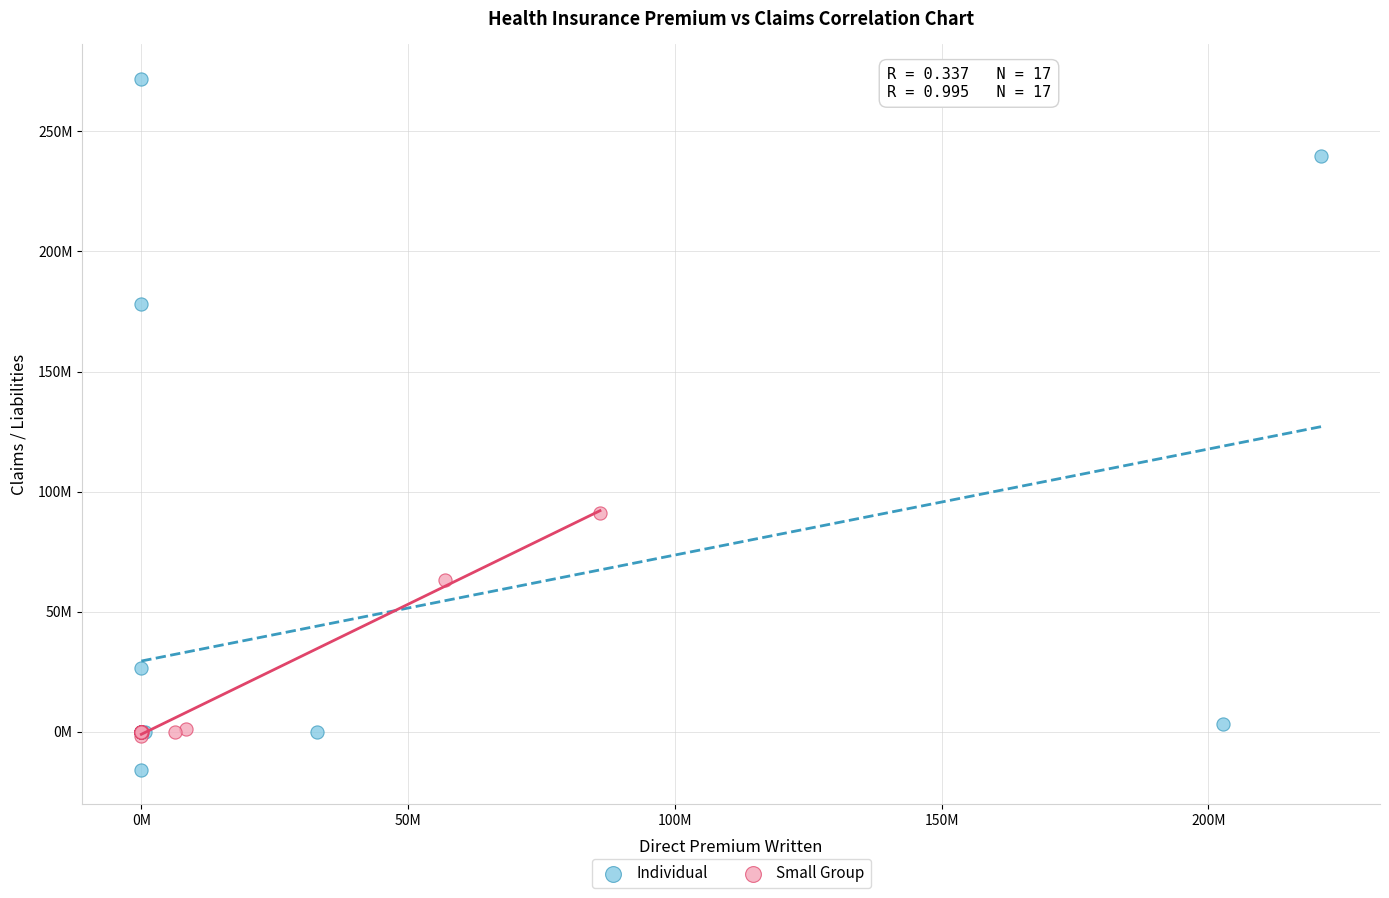

Which series has the largest Y range (max minus min)?

Individual